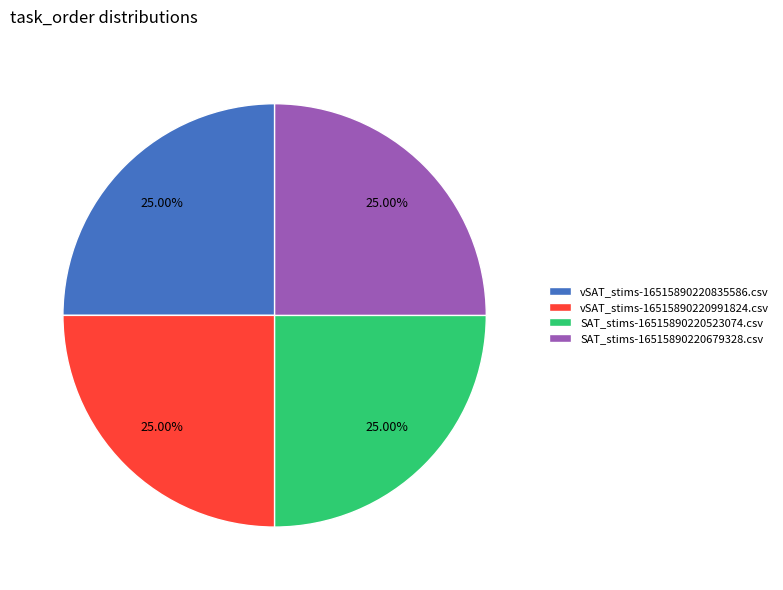

Is vSAT_stims-16515890220991824.csv the majority of the pie?

No